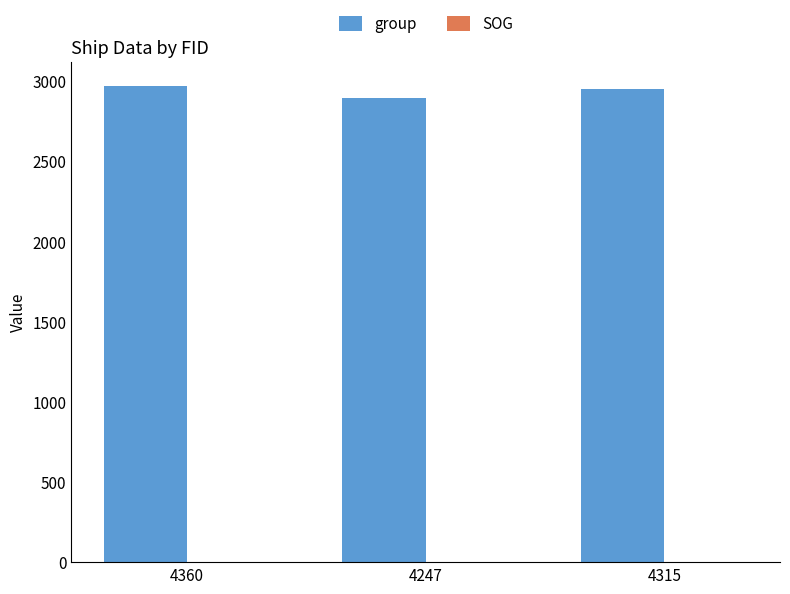

The group series shows 2972.0 at 4360. True or false?

True